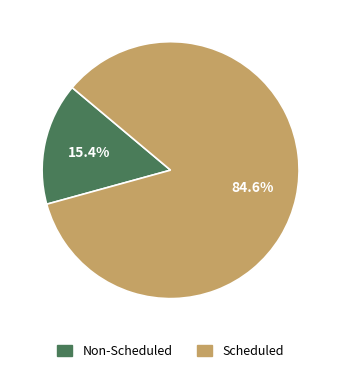

Combined, do Non-Scheduled and Scheduled account for over 50%?

Yes